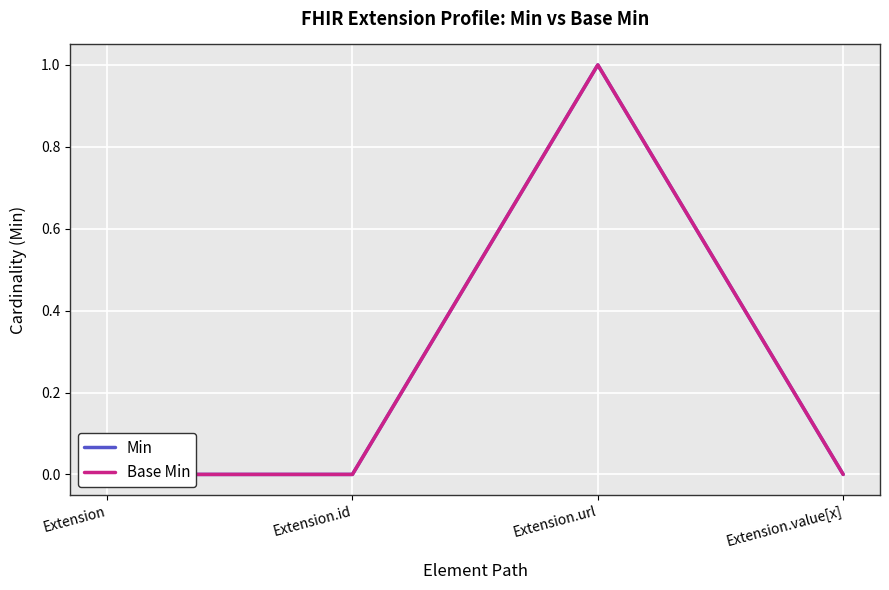

Reading right to left, extract all data points from this chart.

Min: Extension.value[x]=0	Extension.url=1	Extension.id=0	Extension=0
Base Min: Extension.value[x]=0	Extension.url=1	Extension.id=0	Extension=0